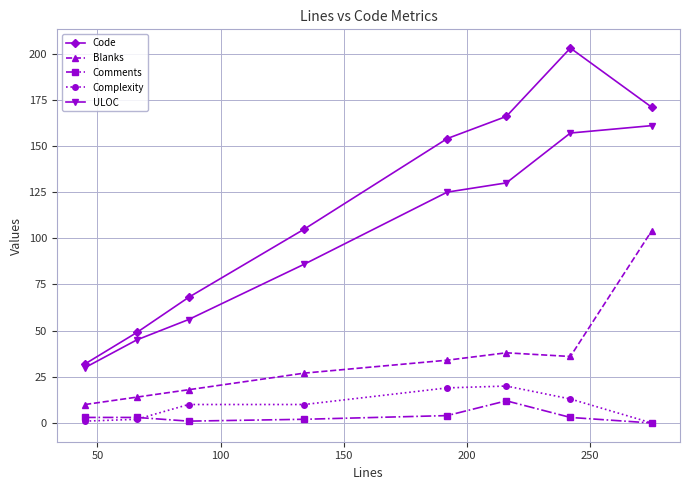

What is the highest value of the Code series?

203